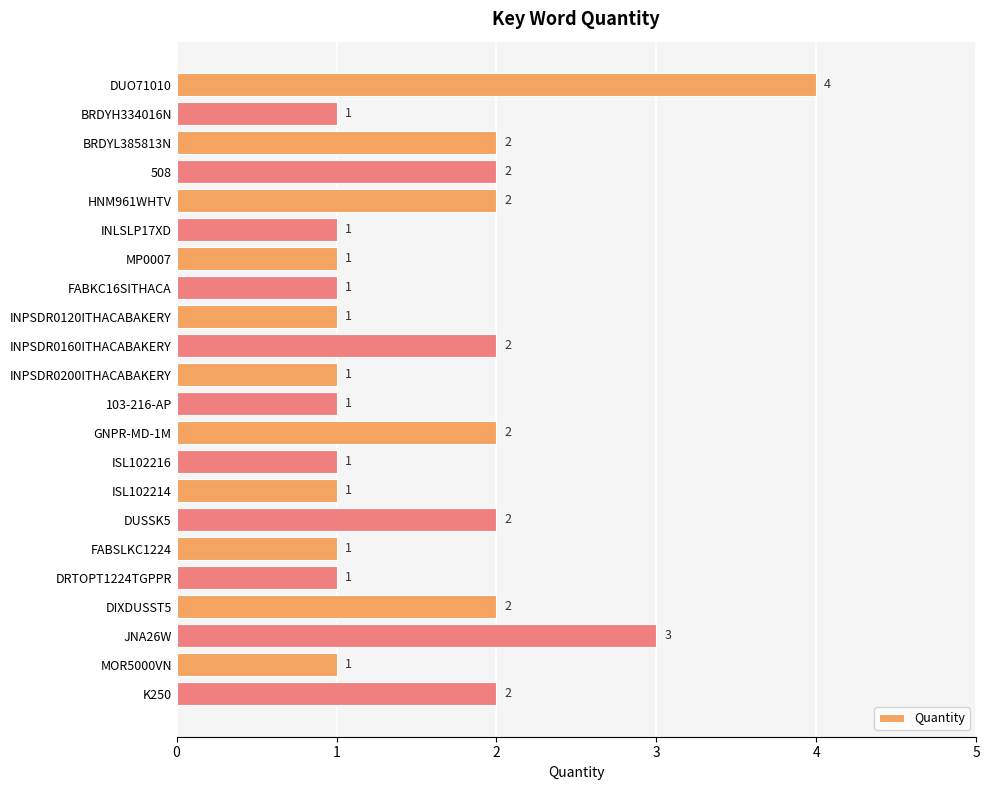

Between GNPR-MD-1M and FABKC16SITHACA, which is larger?

GNPR-MD-1M